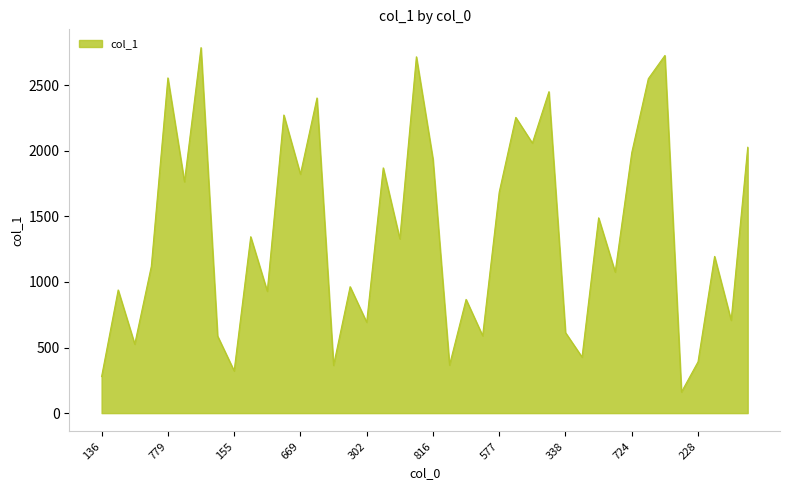

What is the maximum value shown in the chart?

2787